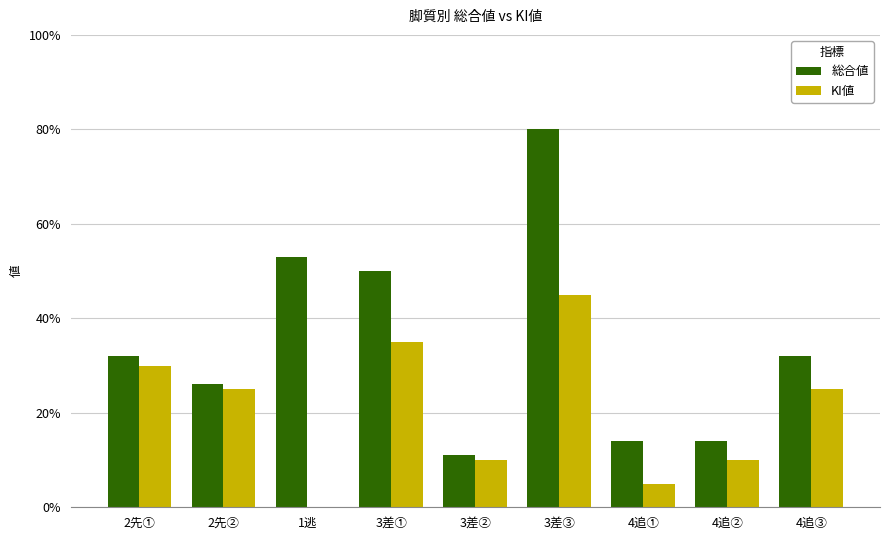

Between 2先① and 3差①, which series saw the biggest shift?

総合値